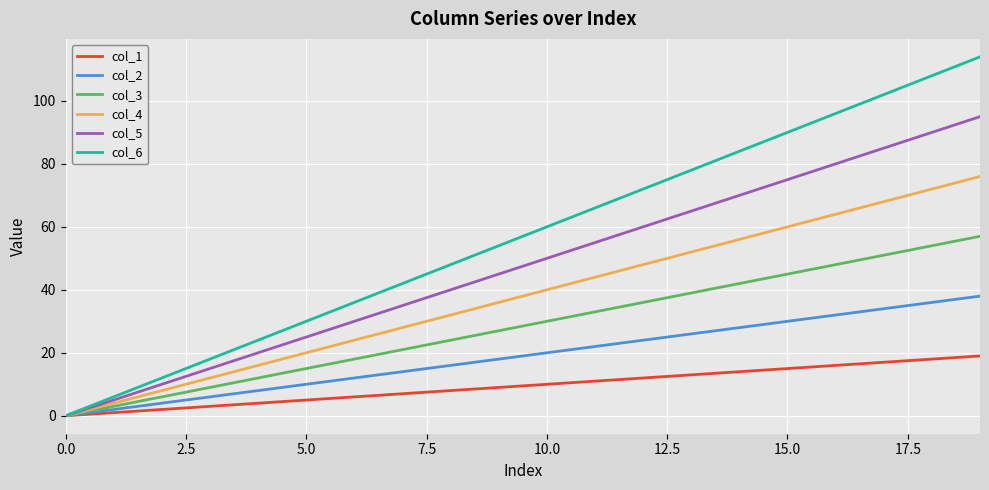

Rank the series by their maximum value, from highest to lowest.

col_6, col_5, col_4, col_3, col_2, col_1